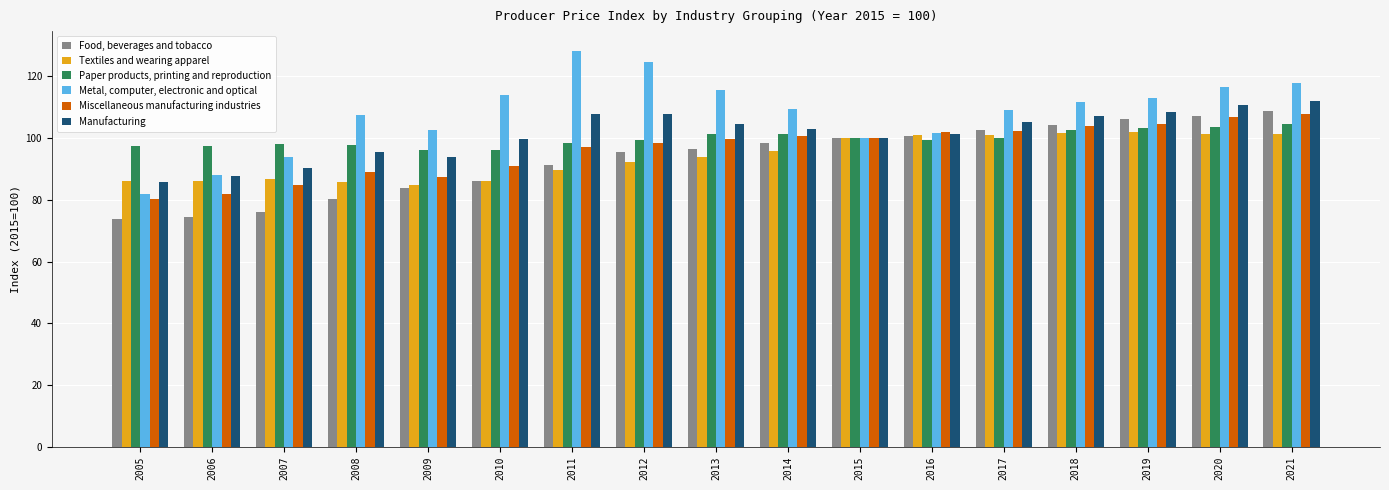

What are all the series names shown in the legend?

Food, beverages and tobacco, Textiles and wearing apparel, Paper products, printing and reproduction, Metal, computer, electronic and optical, Miscellaneous manufacturing industries, Manufacturing